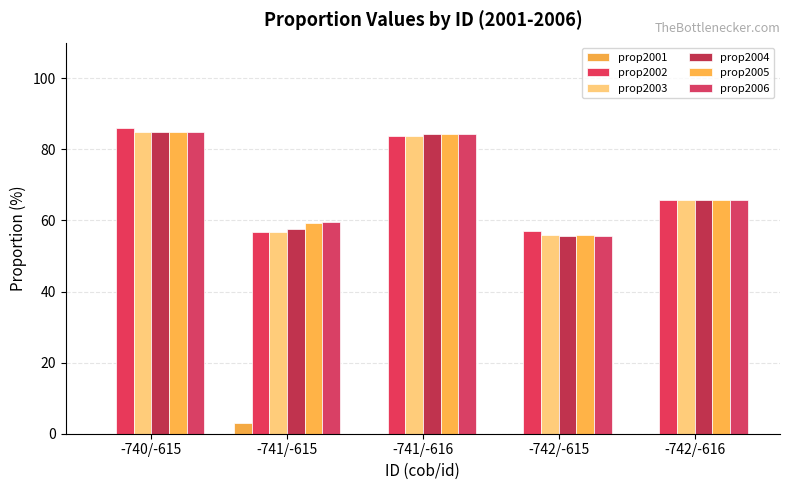

How many distinct data groups are displayed?

6